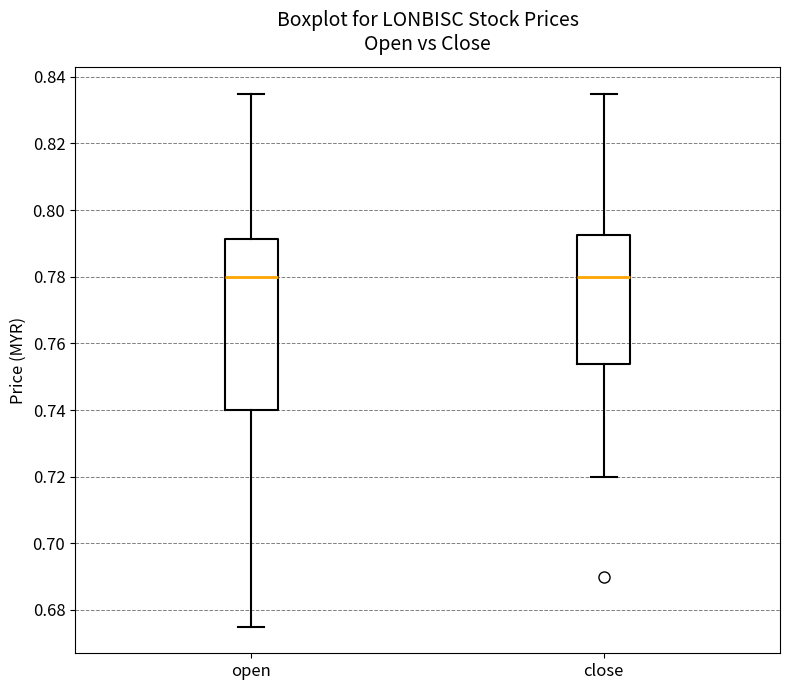

Reading left to right, transcribe this box plot: for each box, give where its median line is, the range the box spans, and where its two whiskers end, as read against the y-axis. The values are not printed on the chart, so give them approximately, as read against the axis.

open: median 0.780, box 0.740 to 0.792, whiskers 0.676 to 0.836
close: median 0.780, box 0.754 to 0.792, whiskers 0.720 to 0.836